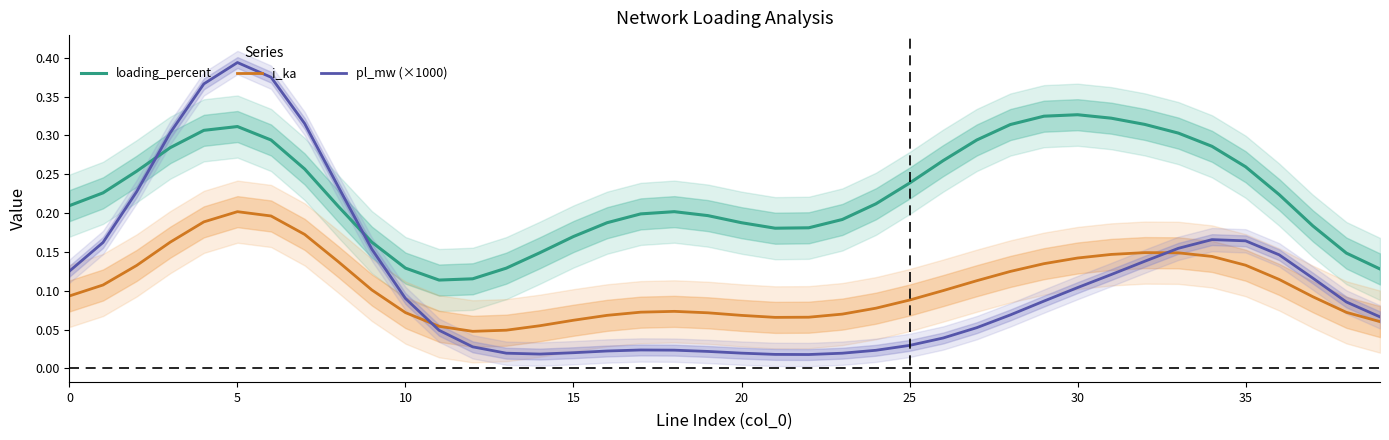

The pl_mw (×1000) series shows 0.1 at 33. True or false?

False